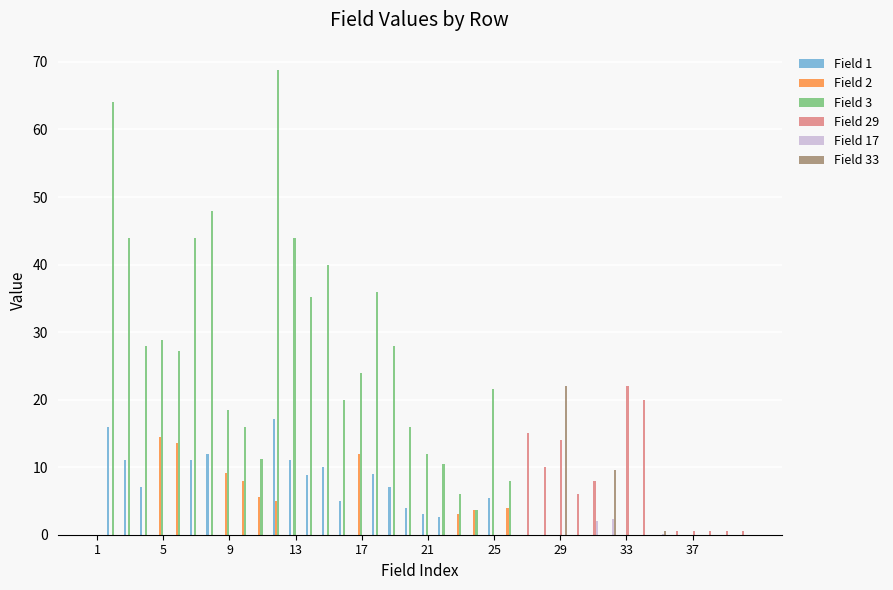

Which series has the largest total across all categories?

Field 3